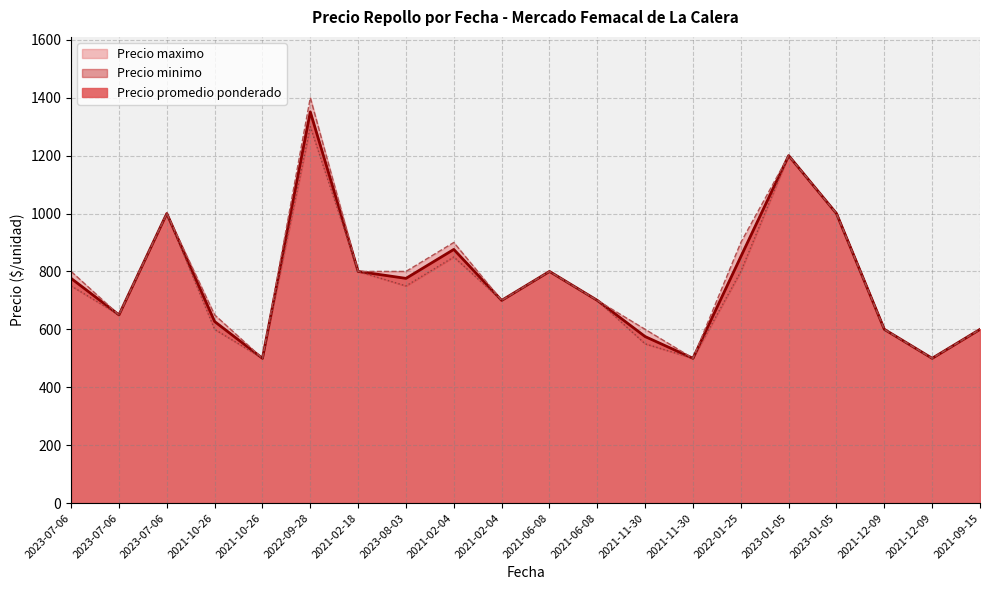

Rank the series by their average value, from lowest to highest.

Precio minimo, Precio promedio ponderado, Precio maximo